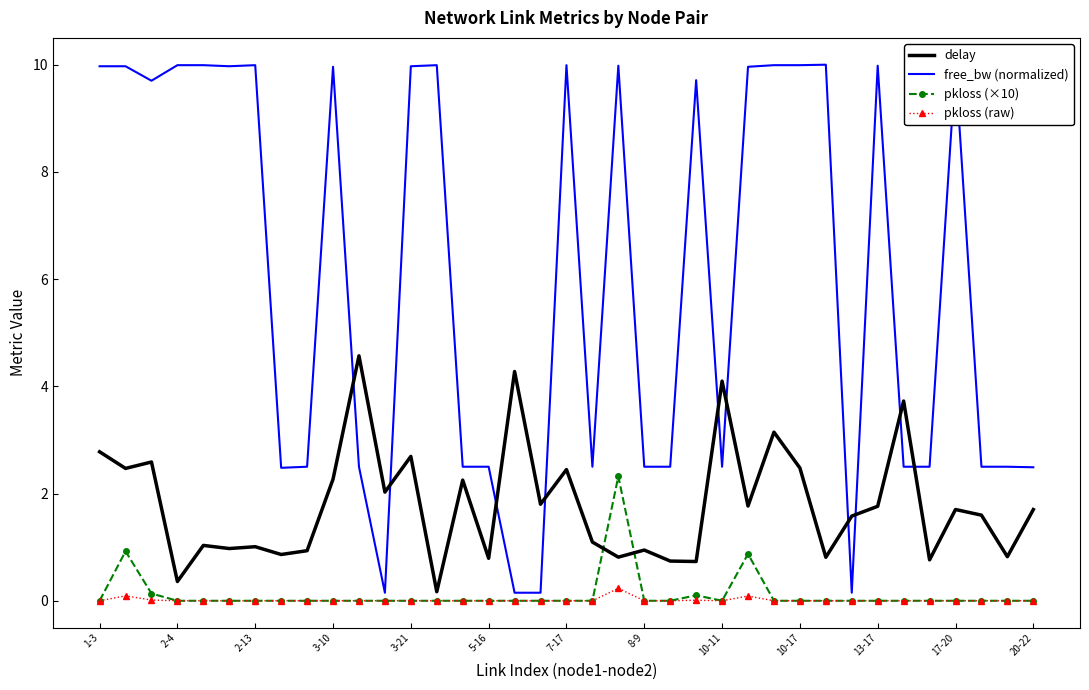

True or false: pkloss (×10) and free_bw (normalized) intersect in this chart.

False